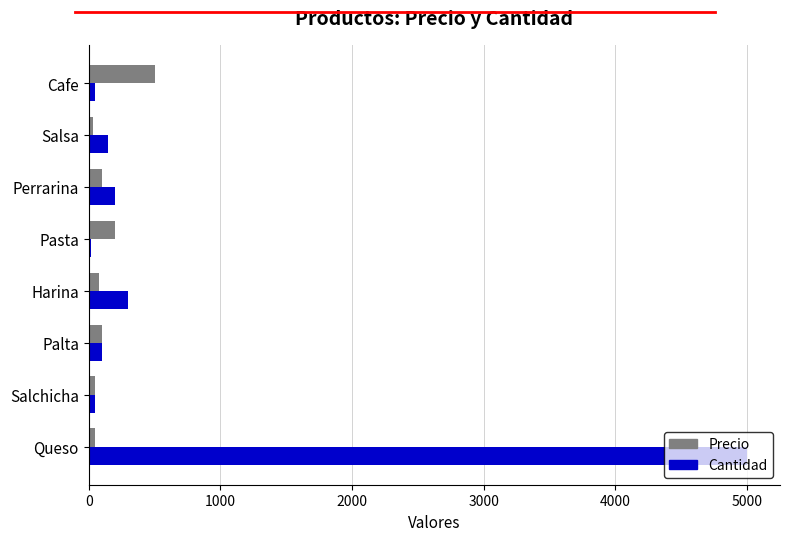

Which series has the largest total across all categories?

Cantidad